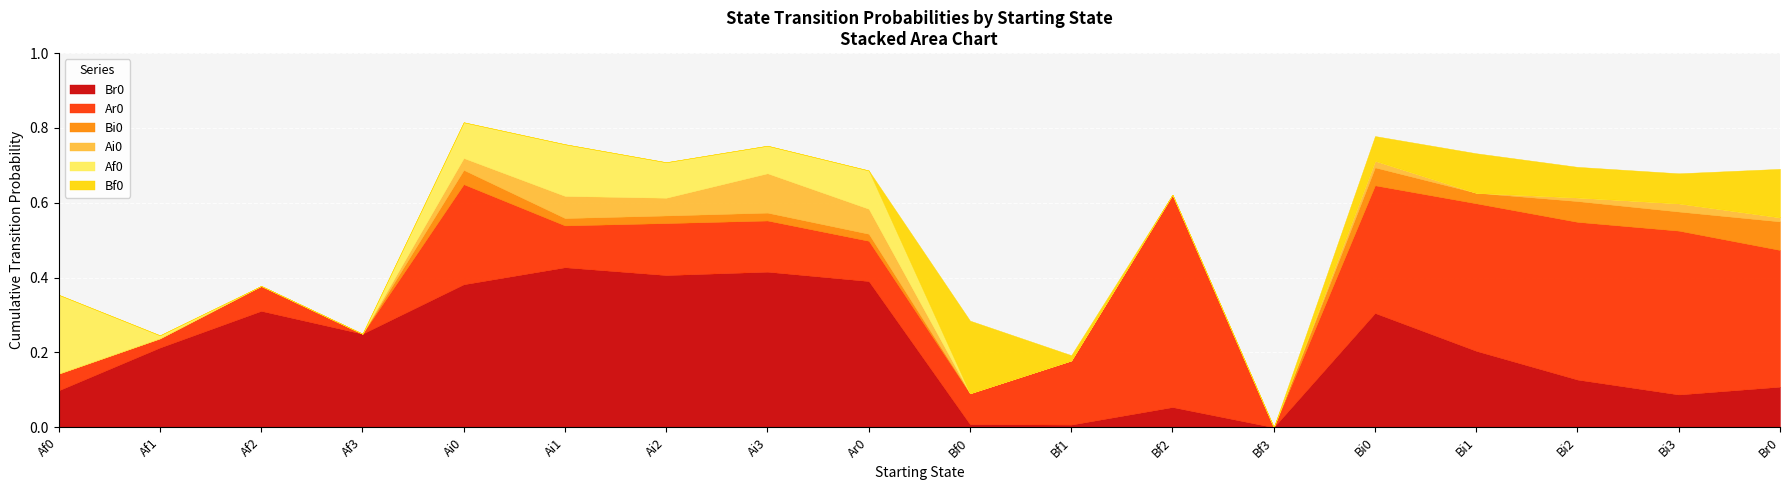

What are all the series names shown in the legend?

Br0, Ar0, Bi0, Ai0, Af0, Bf0